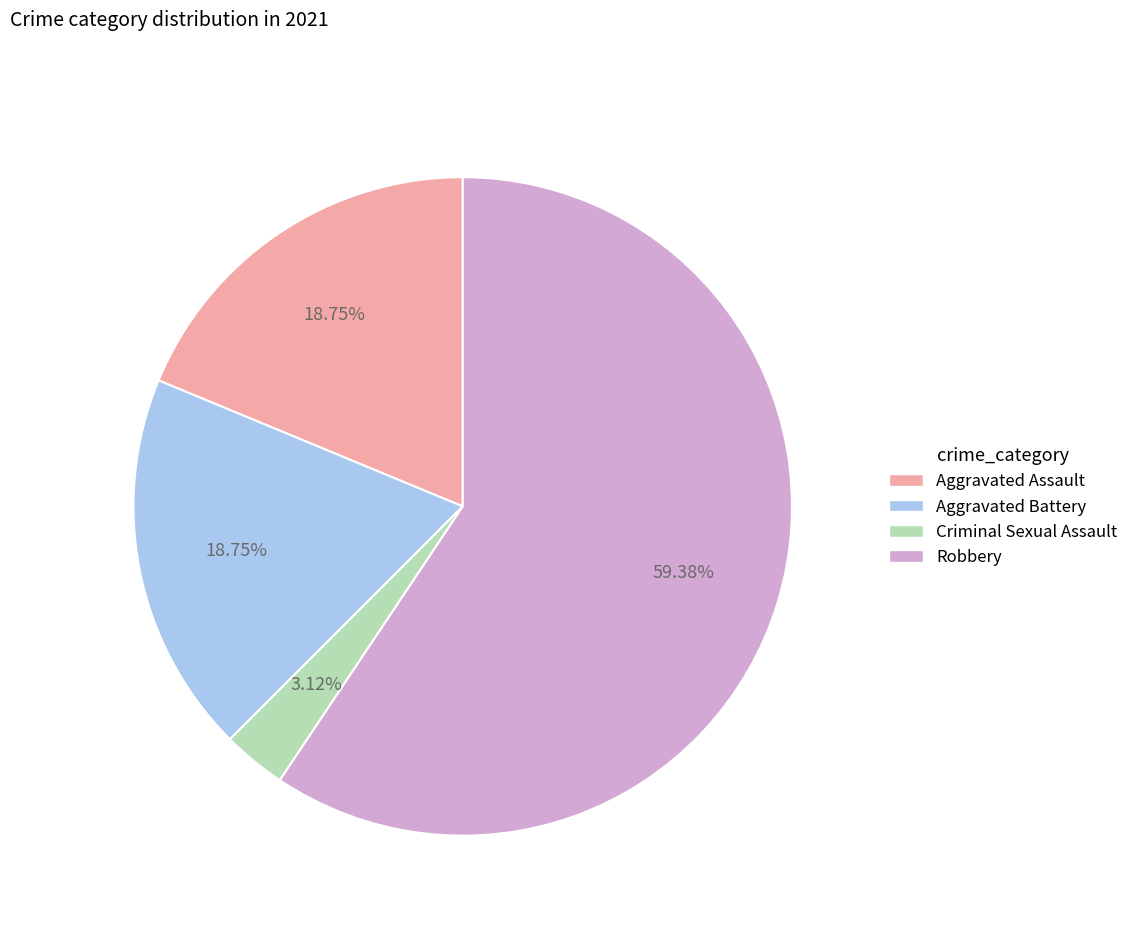

What percentage do Criminal Sexual Assault and Aggravated Assault together represent?

21.9%